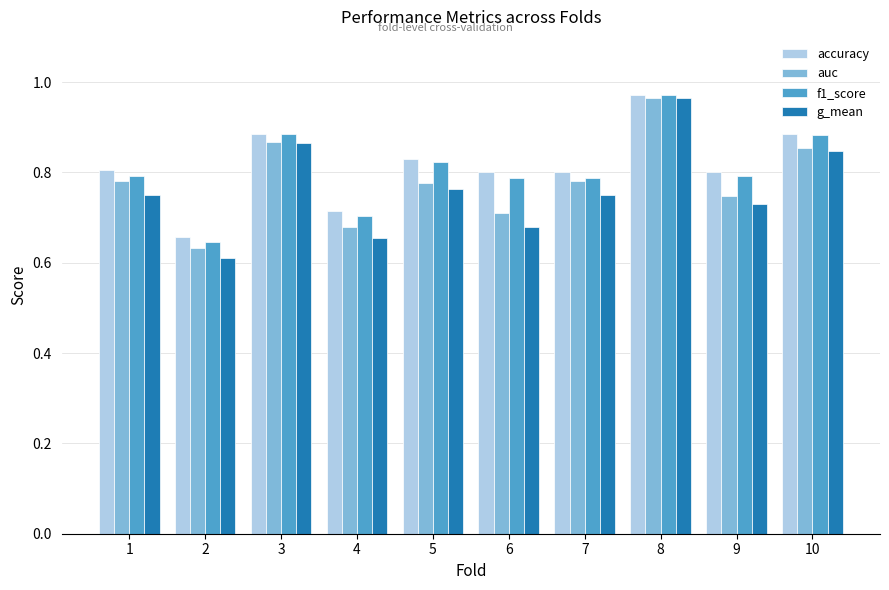

What is the difference between the maximum and minimum values in the auc series?

0.3